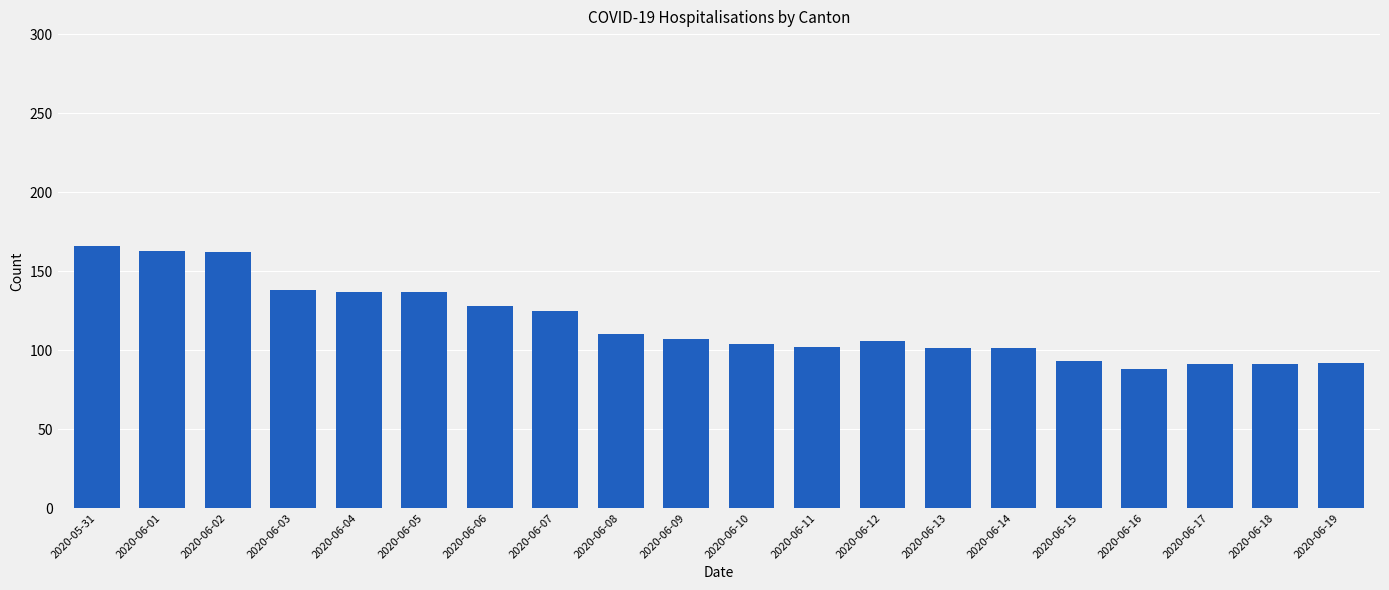

True or false: the data shows 22 at 2020-06-16.

False